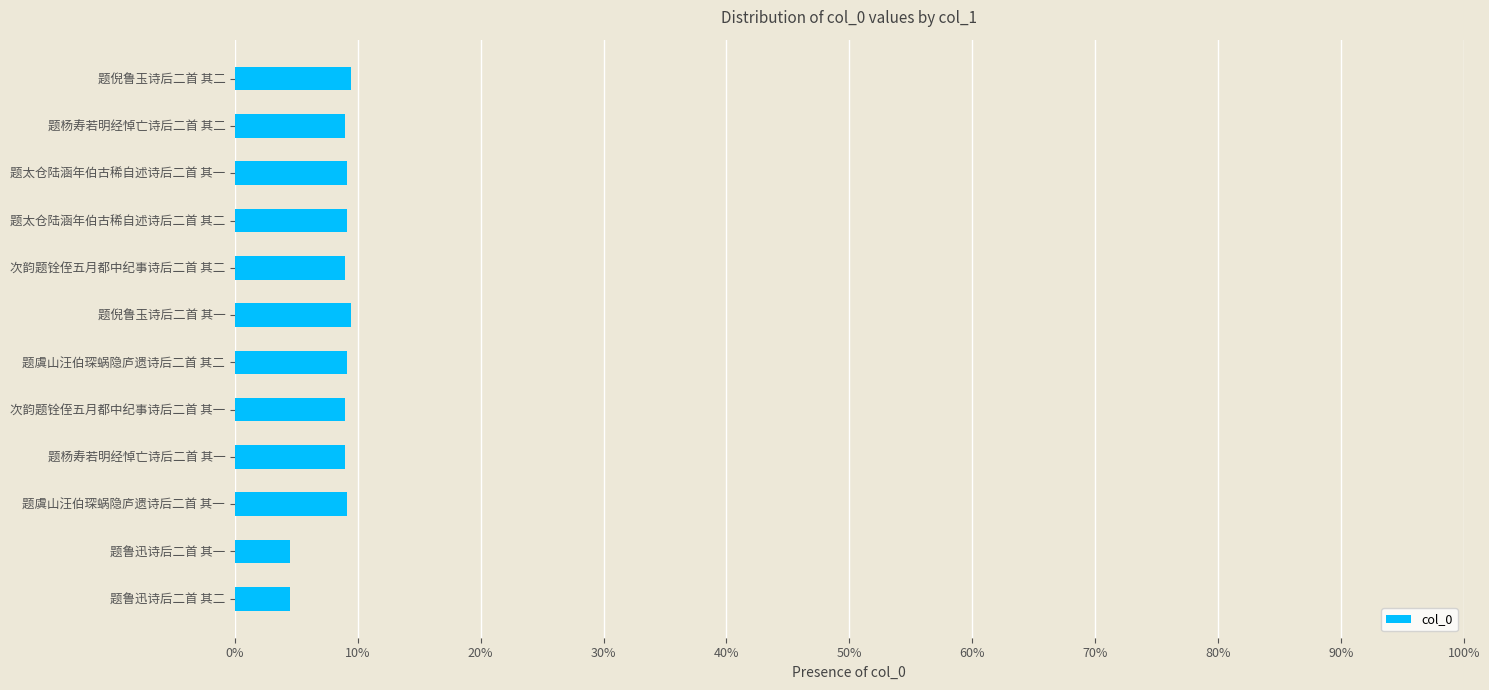

Are the bars horizontal?

Yes